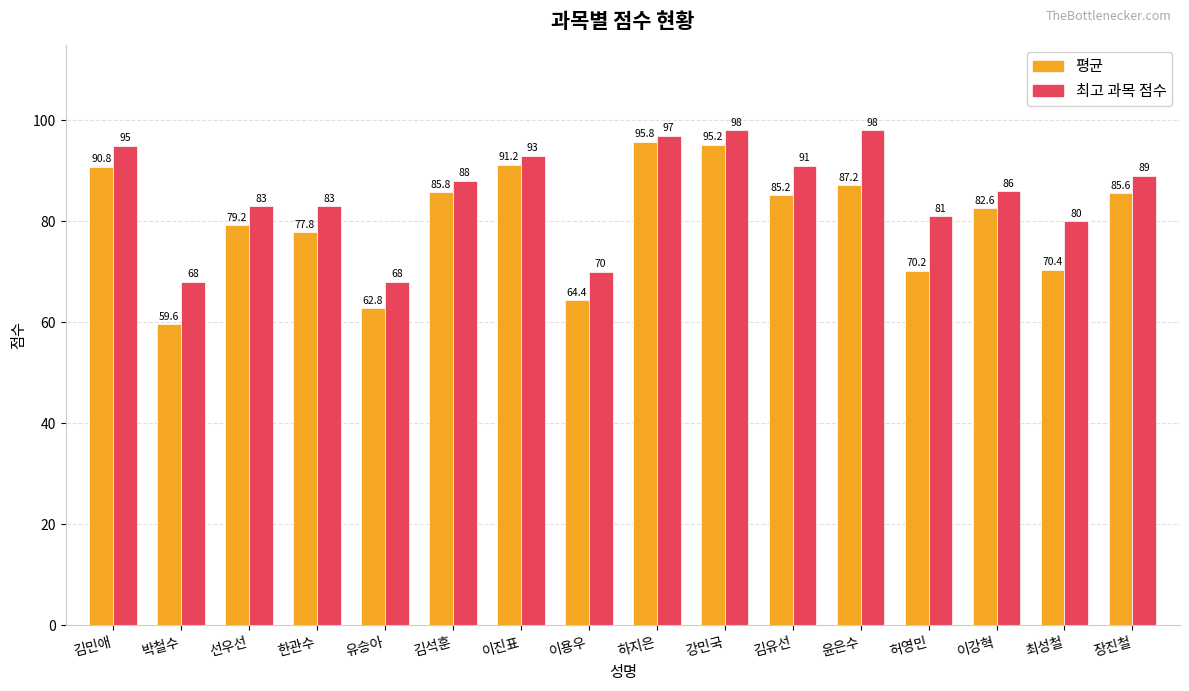

Count the number of categories in the chart.

16